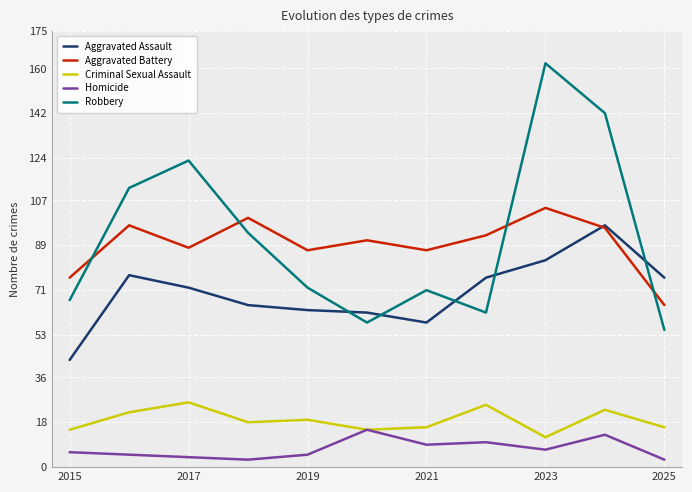

True or false: Robbery and Criminal Sexual Assault intersect in this chart.

False